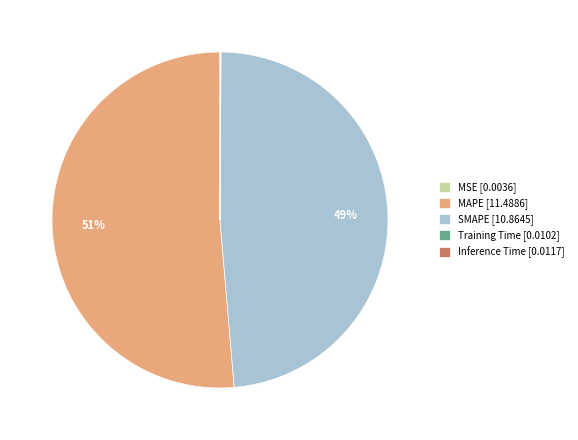

To the nearest percent, what is the average slice percentage?

20%